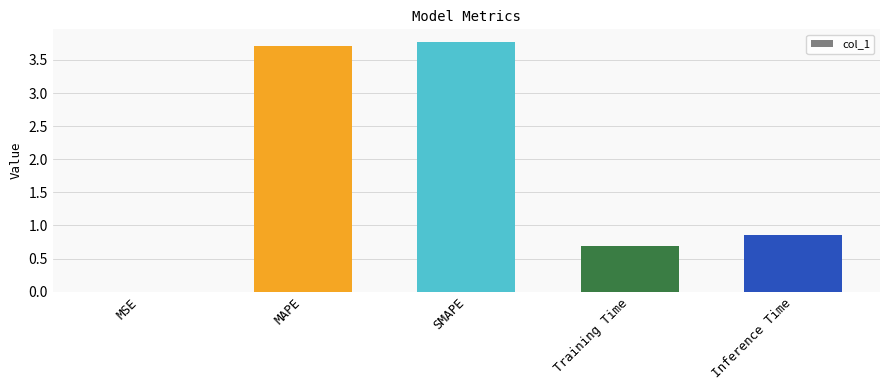

At which label is the value closest to 1?

Inference Time